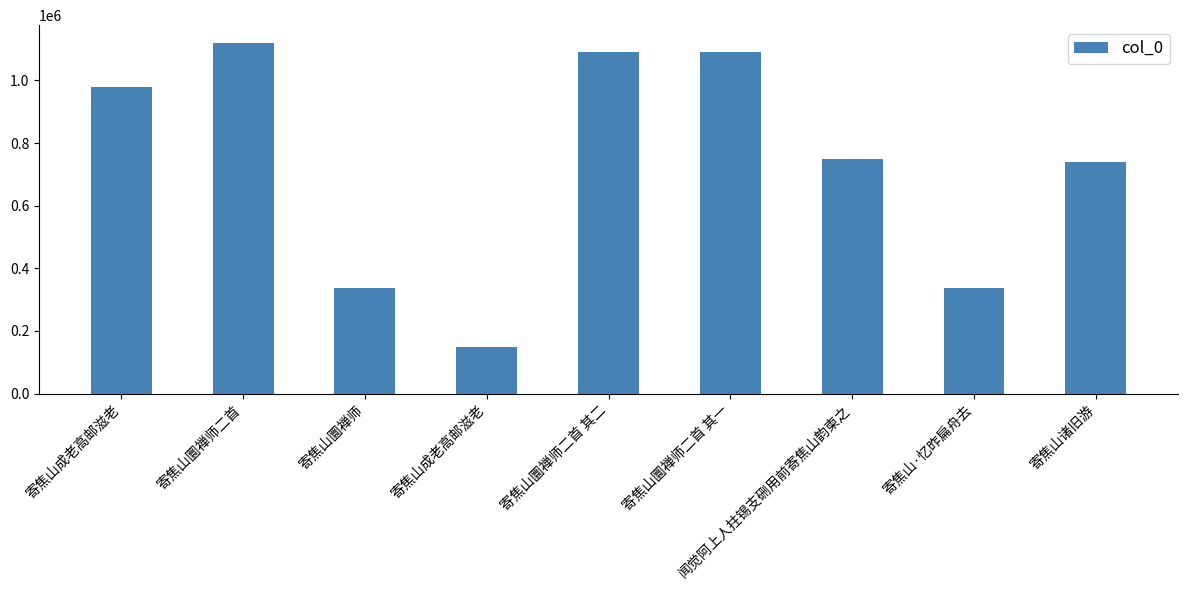

What is the difference between the maximum and minimum values?

970963